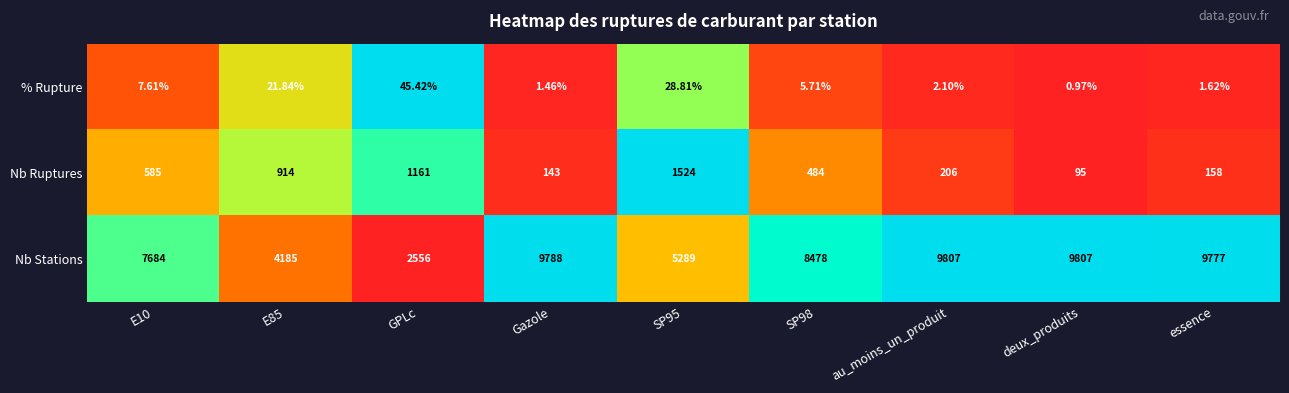

Which series changed the most between E85 and Gazole?

Nb Stations